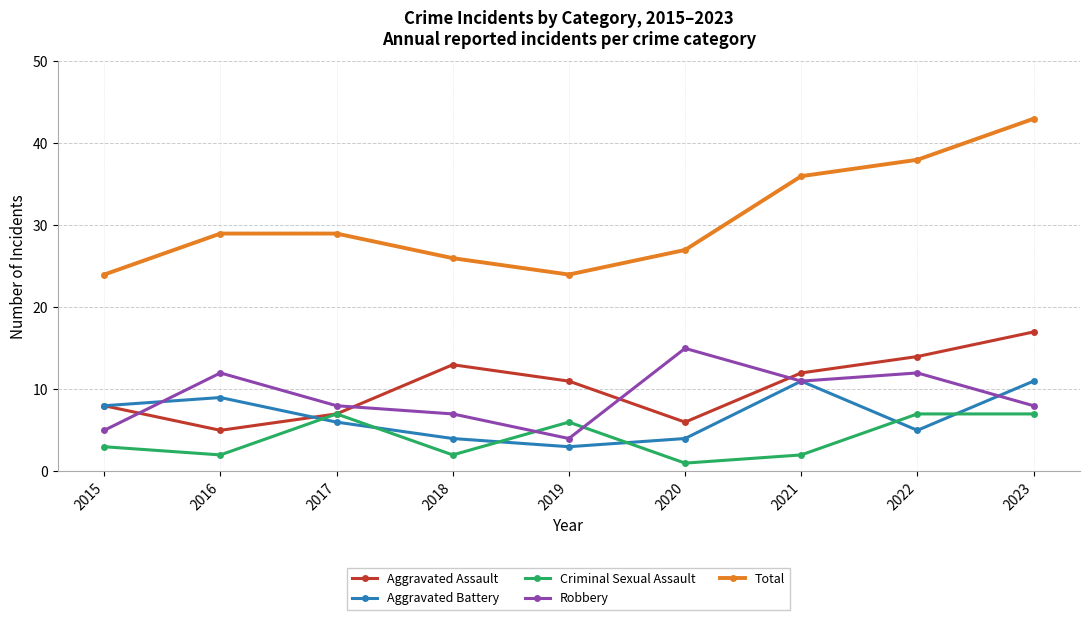

Rank the series by their maximum value, from highest to lowest.

Total, Aggravated Assault, Robbery, Aggravated Battery, Criminal Sexual Assault